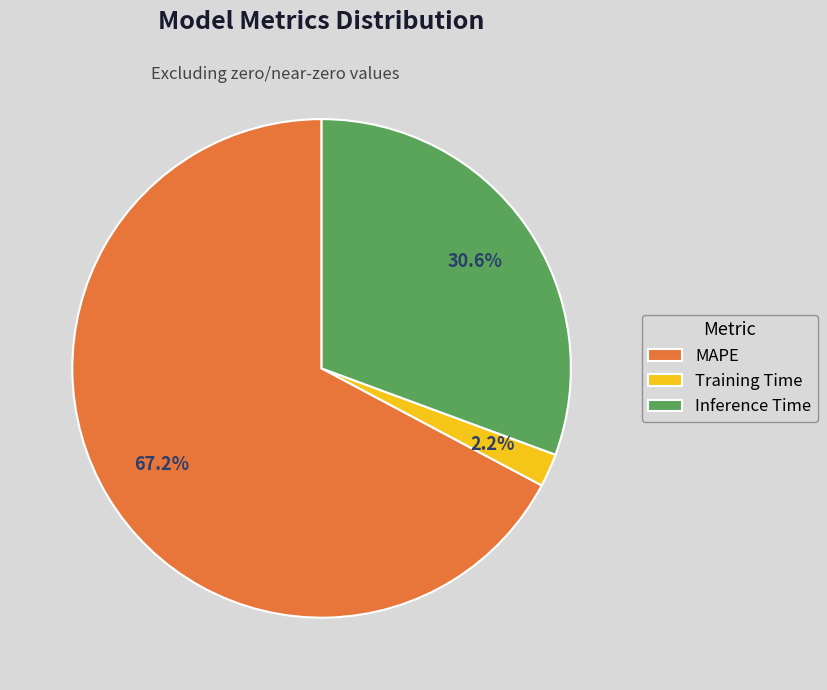

Between Training Time and MAPE, which is larger?

MAPE